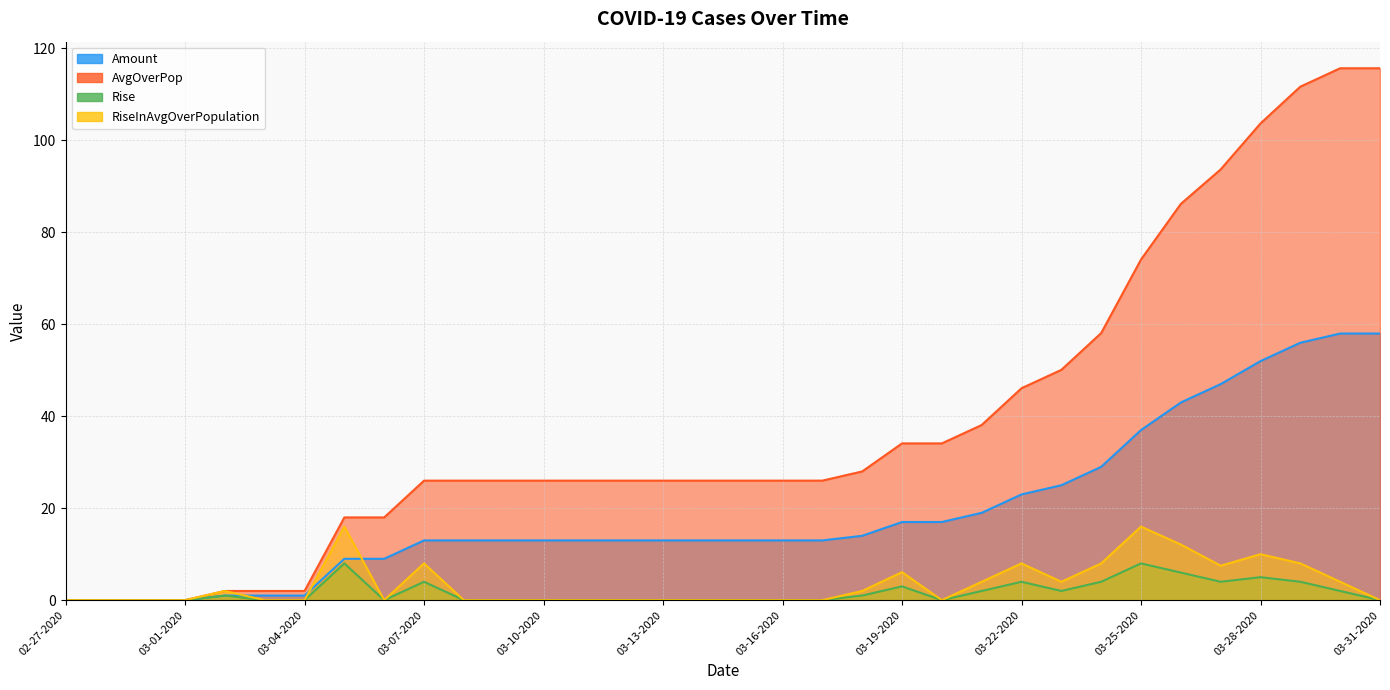

The value of Amount at 03-28-2020 is 20.6. True or false?

False